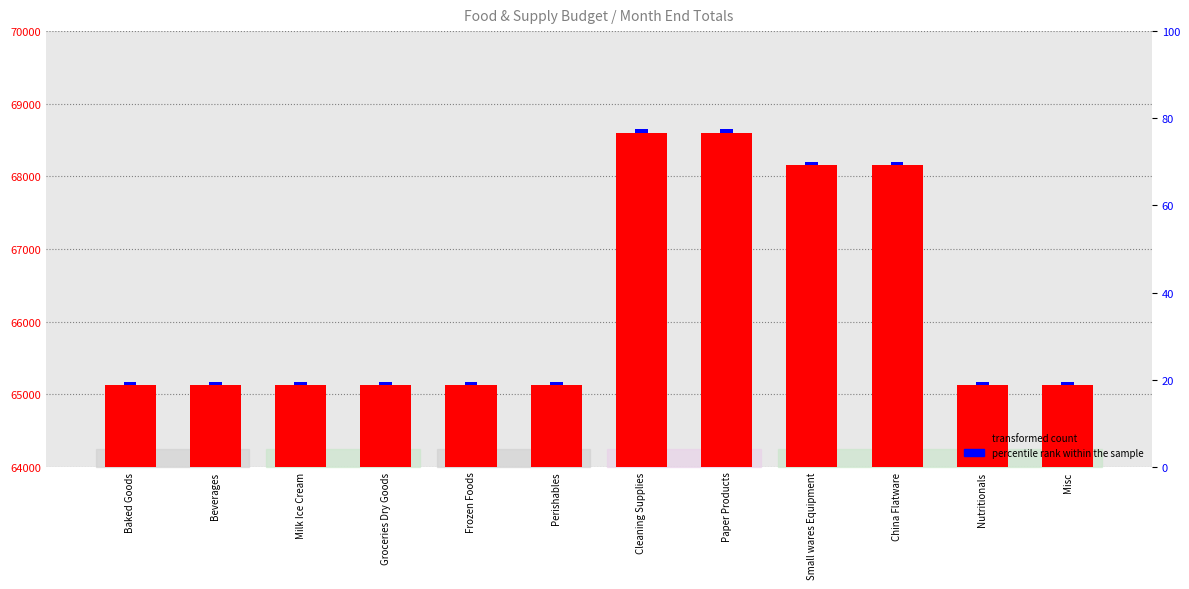

How many bars are there in total?

12